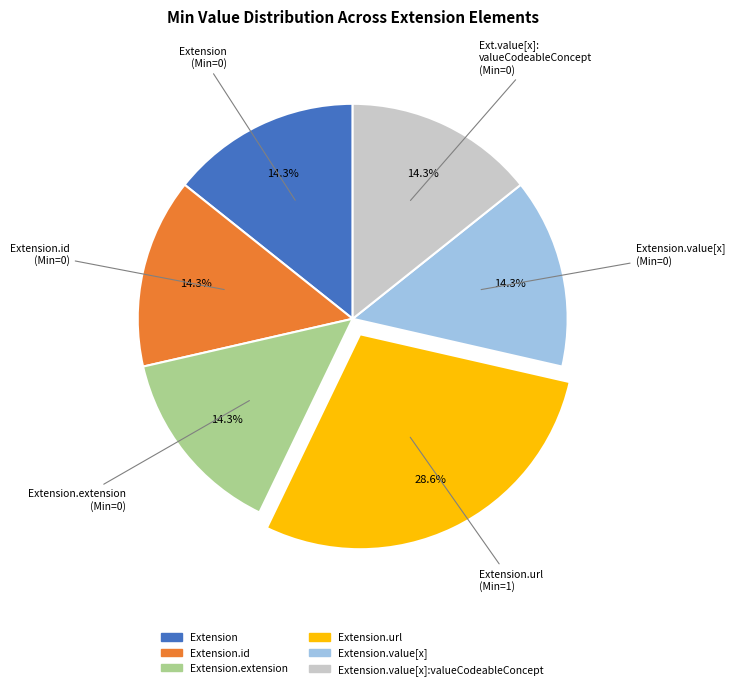

Count the number of slices in the pie.

6